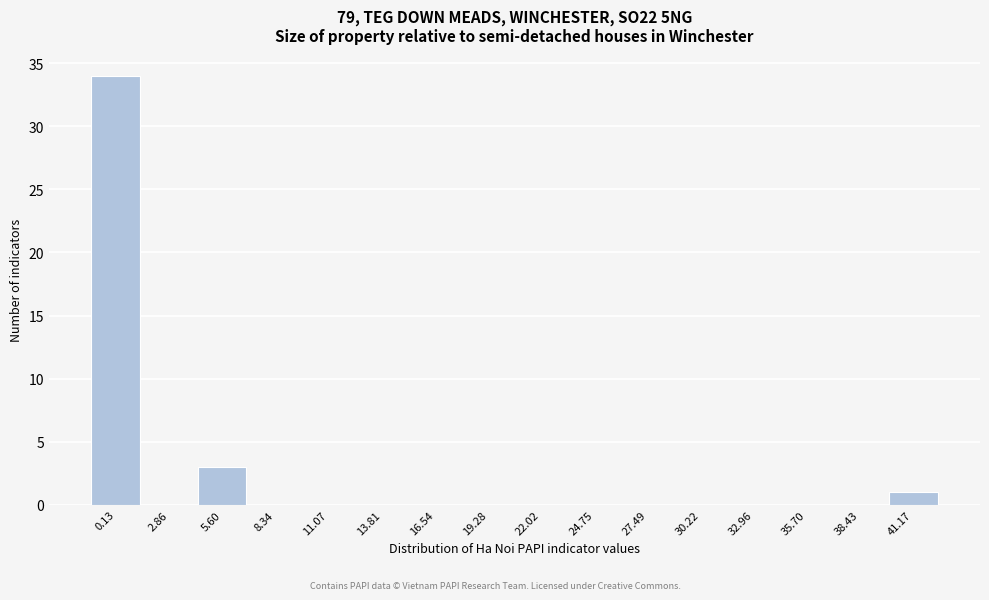

Reading right to left, what are all the values shown in this chart?

41.17=1	38.43=0	35.70=0	32.96=0	30.22=0	27.49=0	24.75=0	22.02=0	19.28=0	16.54=0	13.81=0	11.07=0	8.34=0	5.60=3	2.86=0	0.13=34